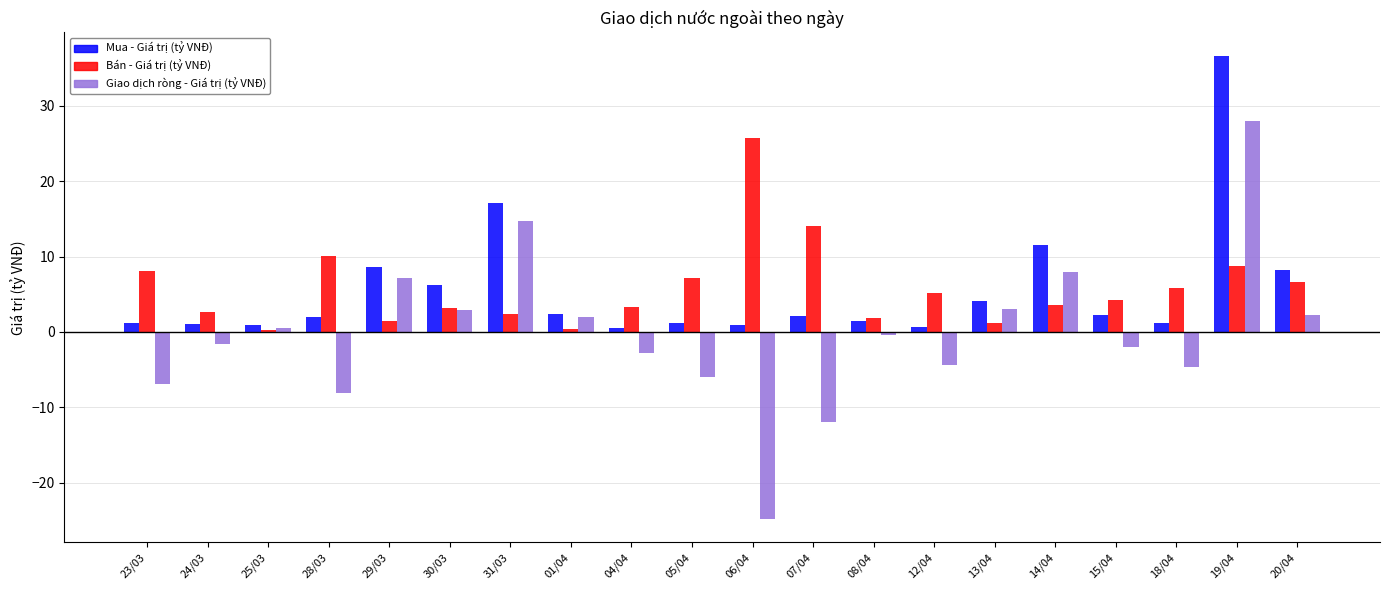

What is the sum of the Mua - Giá trị (tỷ VNĐ) values at 14/04 and 18/04?

12.8